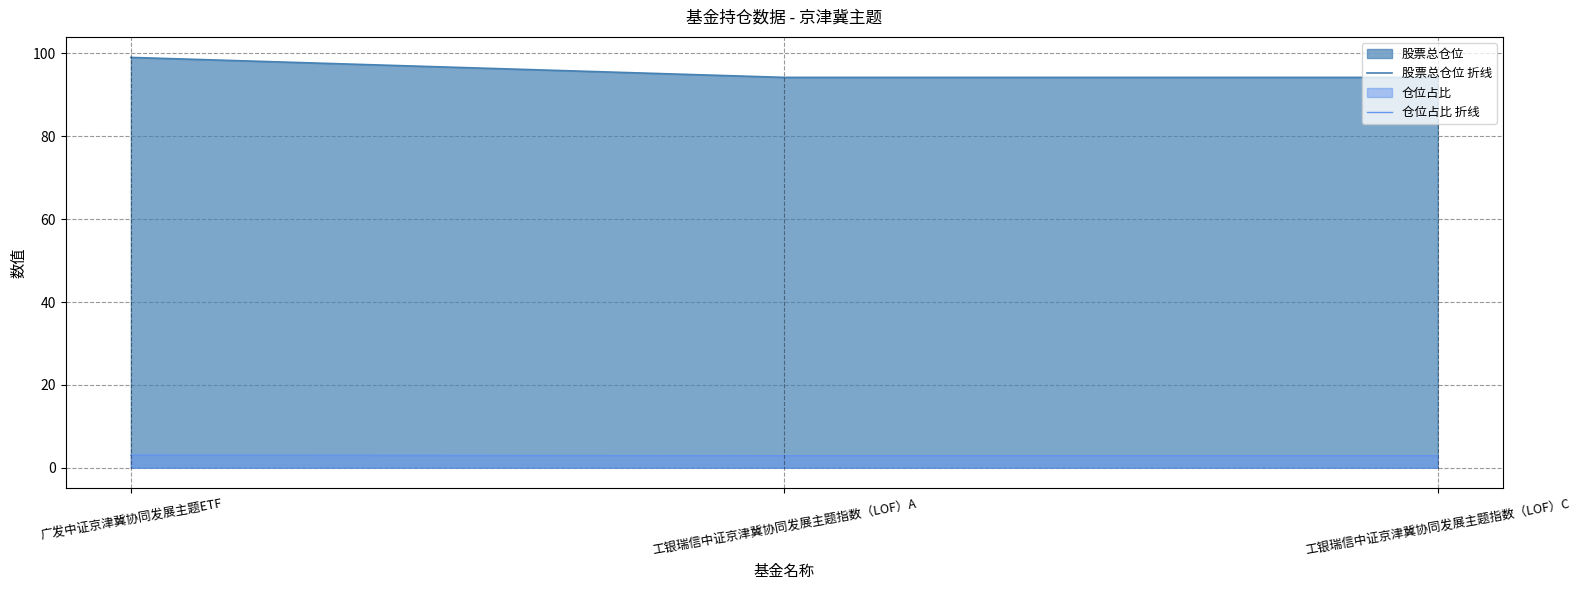

What is the smallest value displayed?

2.9